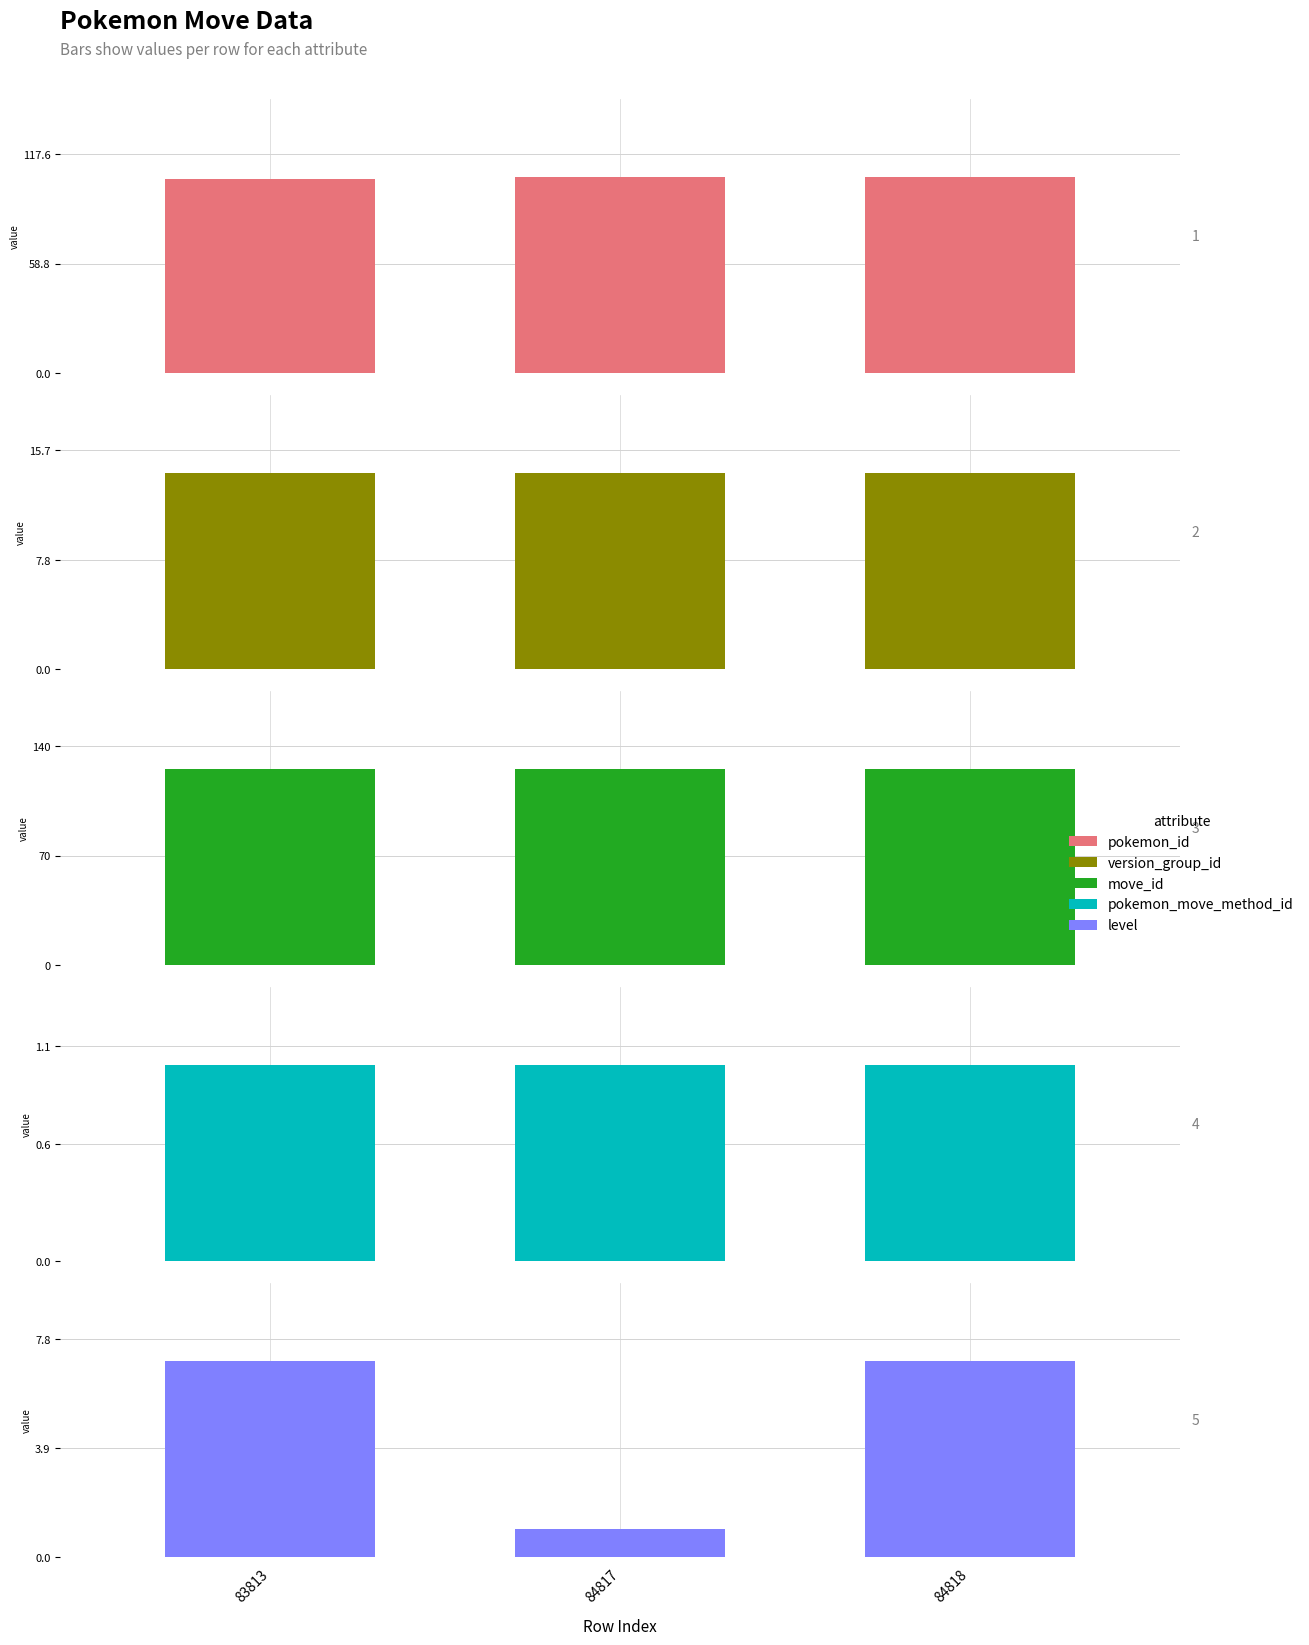

The value of move_id at 84818 is 125. True or false?

True